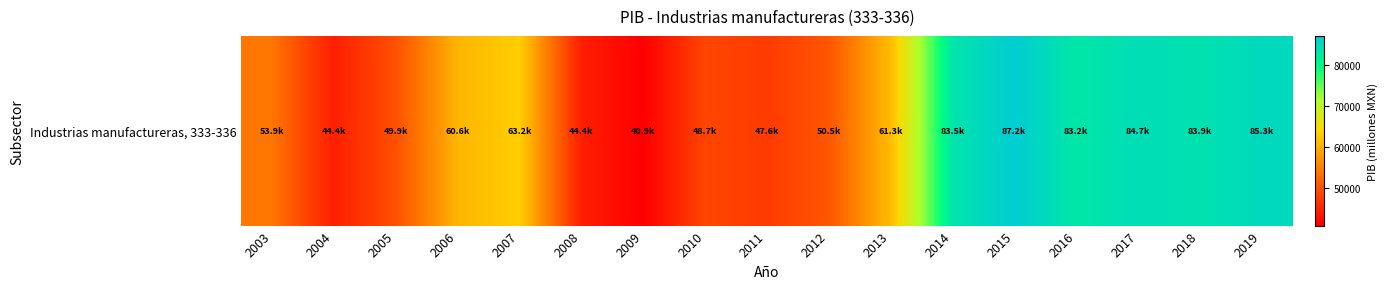

The value at 2006 is 27146.7. True or false?

False